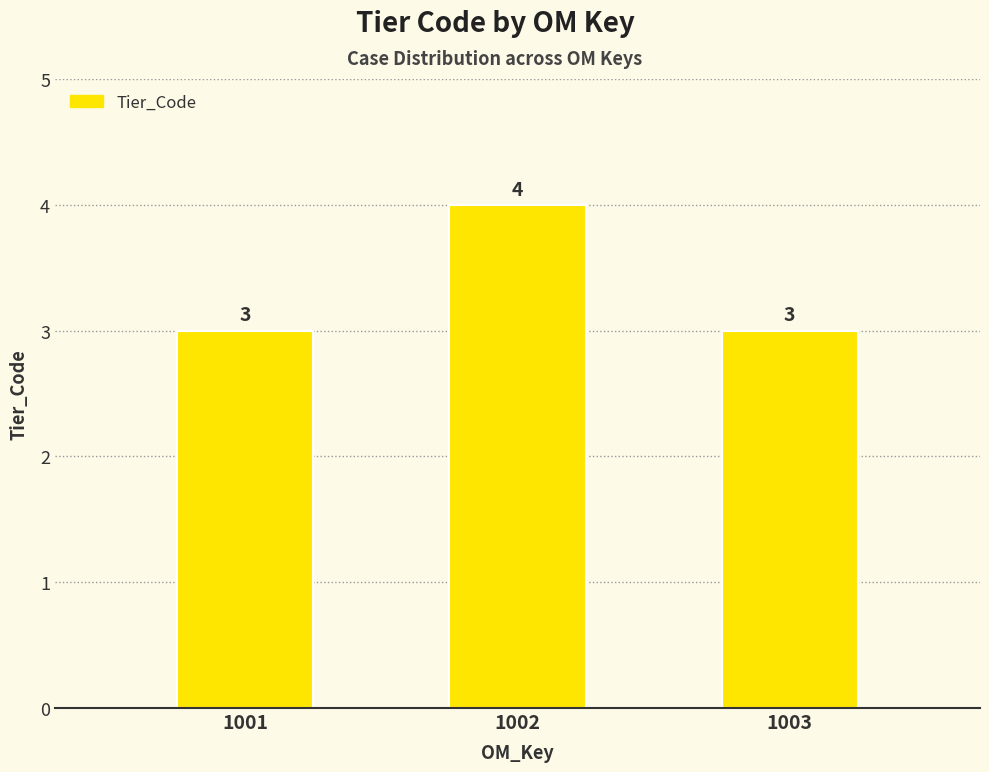

What is the ratio of the value at 1003 to the value at 1001?

1.0